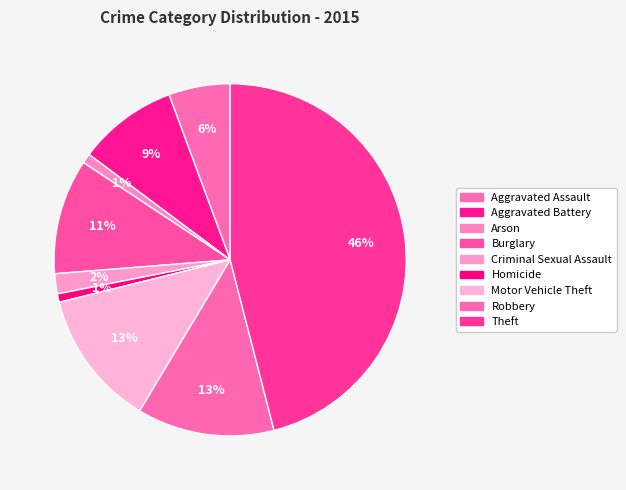

Is it true that Robbery is 5% of the pie?

False